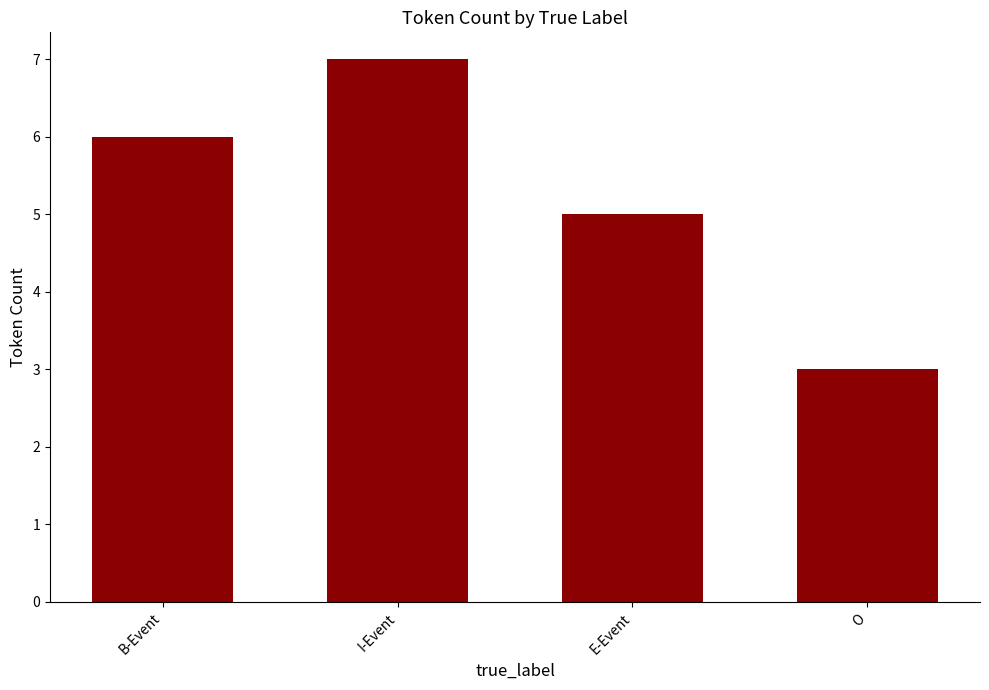

List the labels in order of value, smallest first.

O, E-Event, B-Event, I-Event